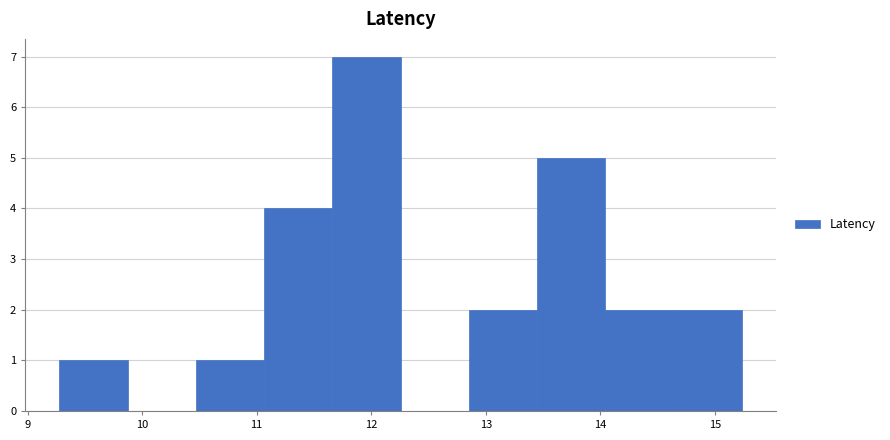

Reading left to right, transcribe this chart: for each bar, give the range it covers on the x-axis and its height. Neither the bar edges nor the heights are printed on the chart, so give them approximately, as read against the axes.

9.3 to 9.9: 1
9.9 to 10.5: 0
10.5 to 11.1: 1
11.1 to 11.7: 4
11.7 to 12.3: 7
12.3 to 12.9: 0
12.9 to 13.4: 2
13.4 to 14.0: 5
14.0 to 14.6: 2
14.6 to 15.2: 2